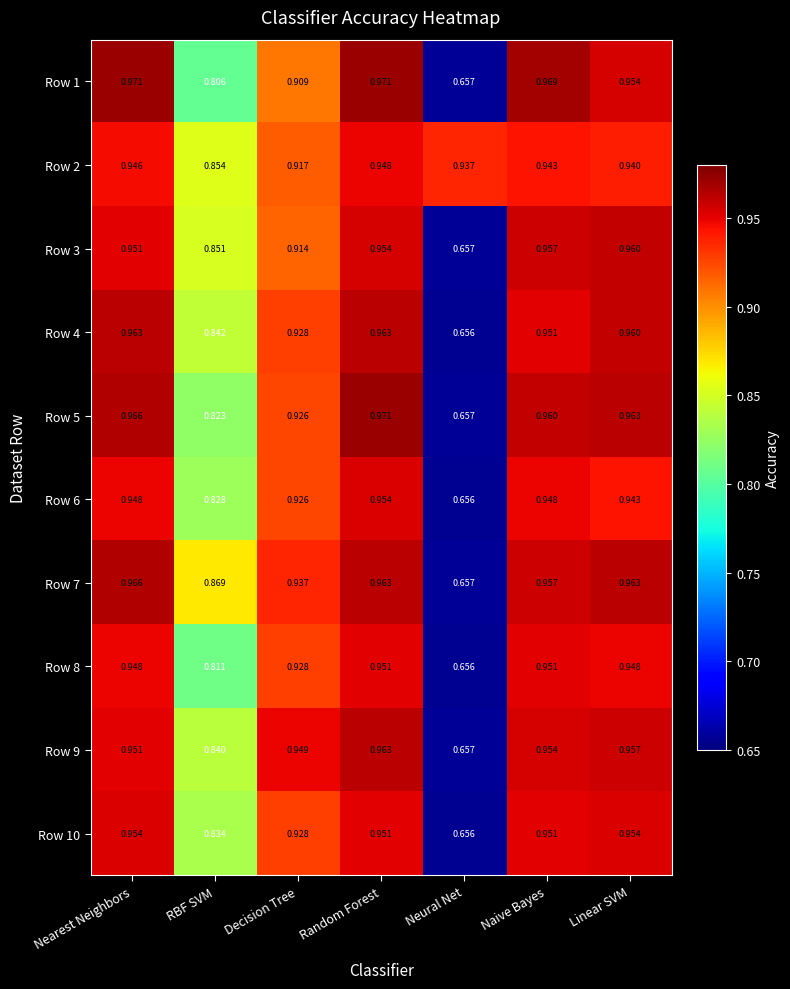

Which series has the largest total across all categories?

Row 2